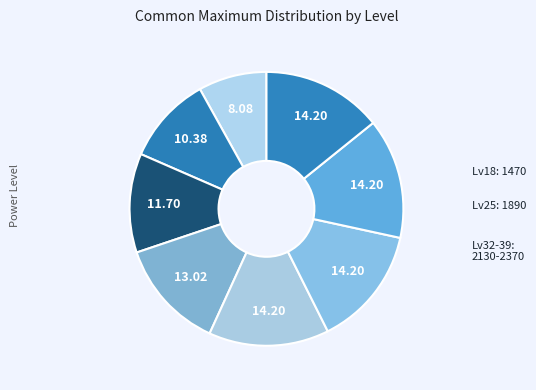

How many segments does this pie chart have?

8